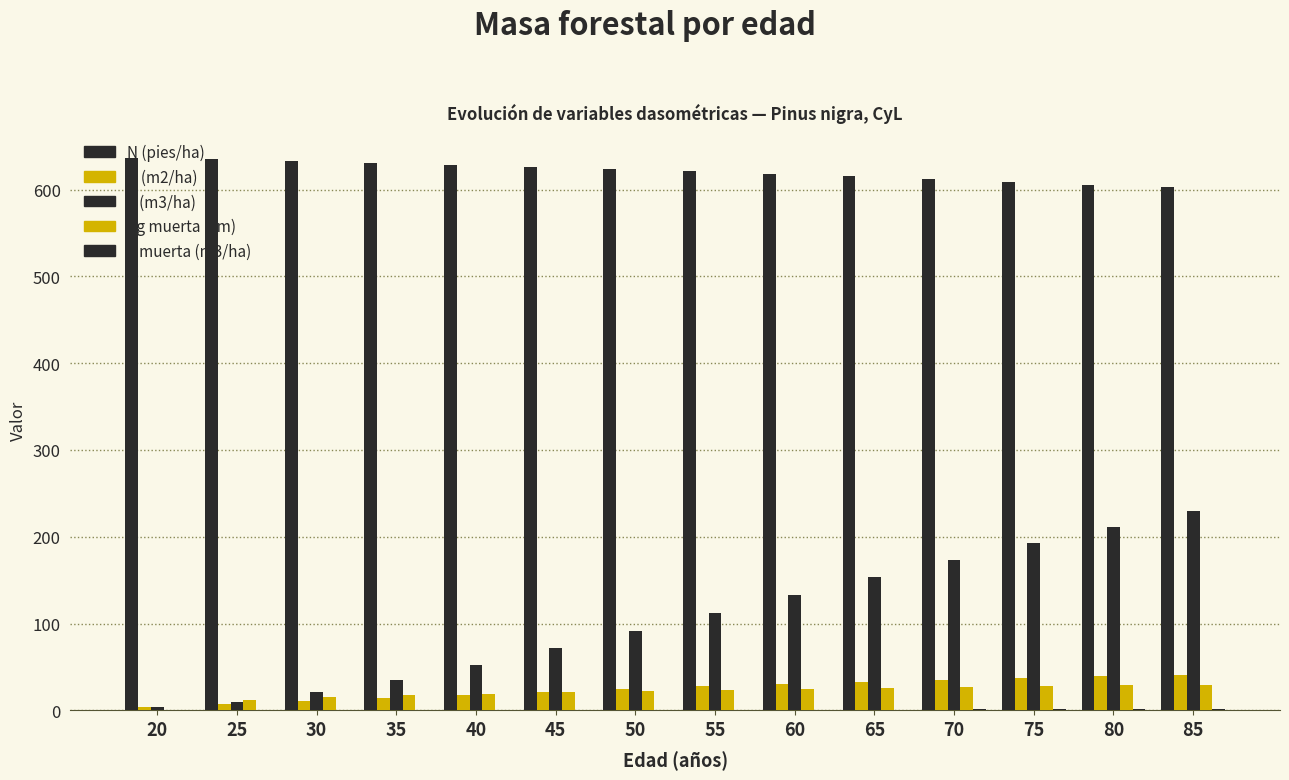

How many data points does each series have?

14